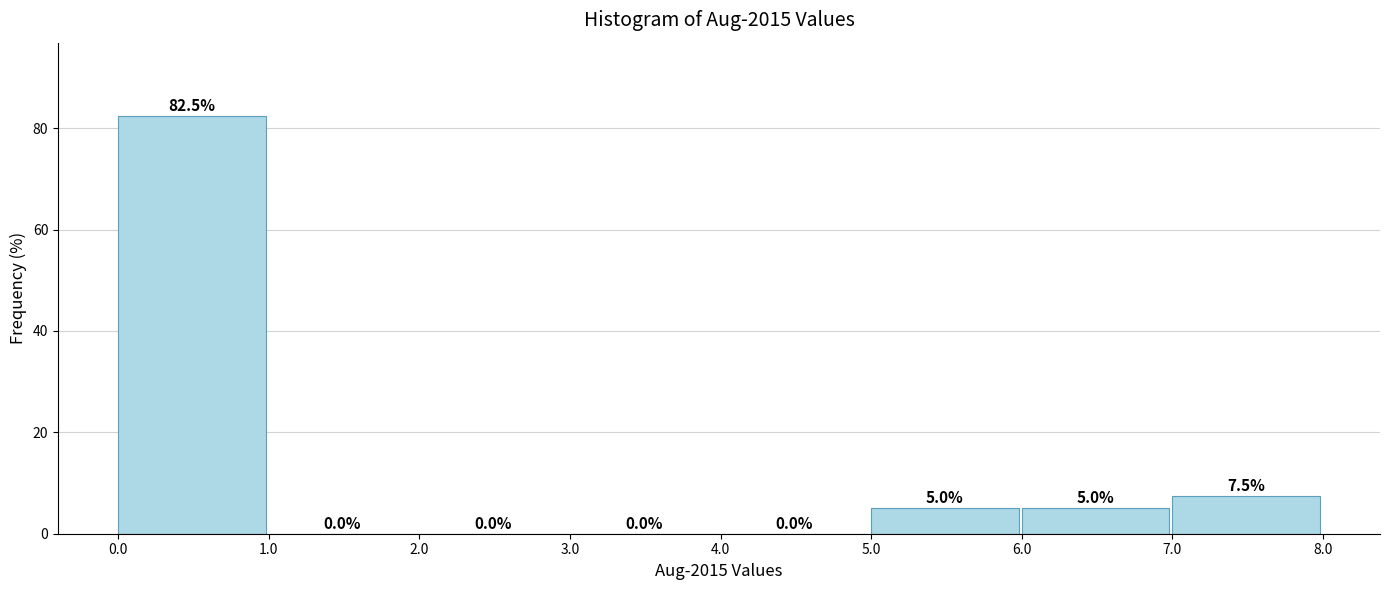

How tall is the bar that spans 7.0 to 8.0 on the x-axis?

7.5